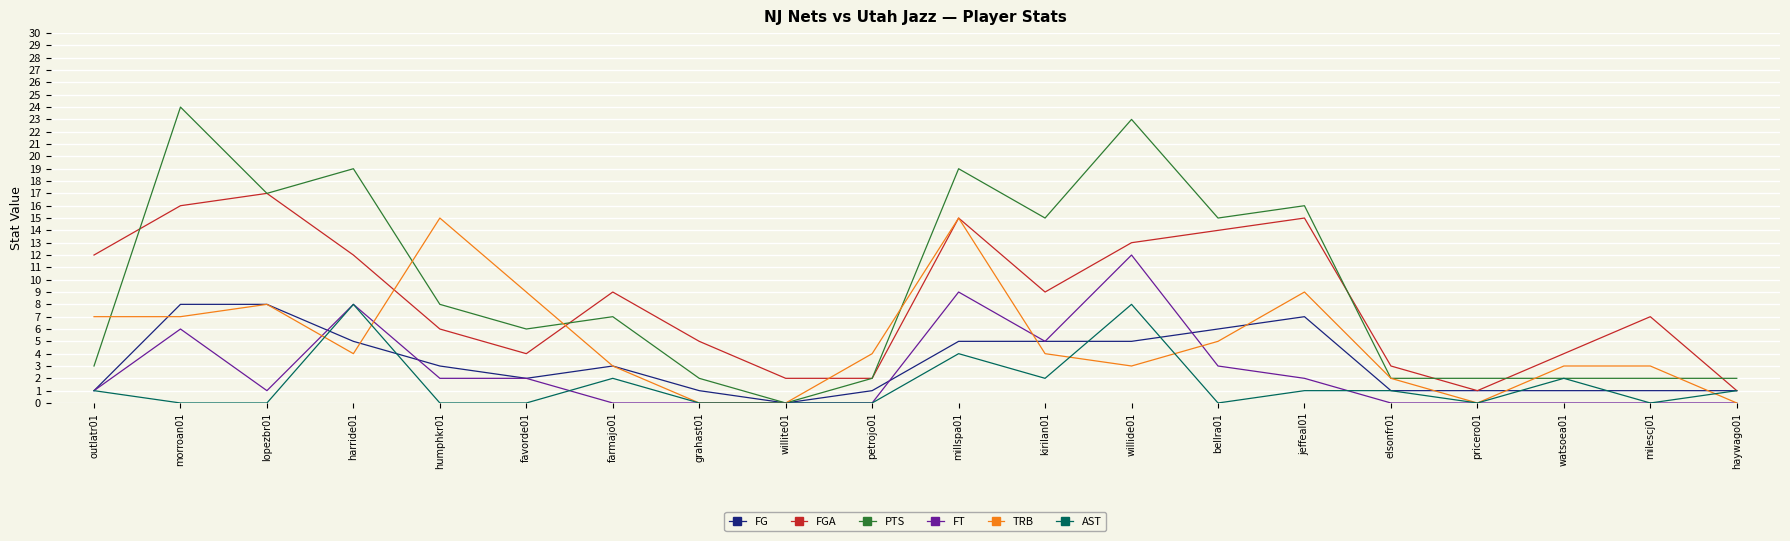

The value of FT at willite01 is 4. True or false?

False